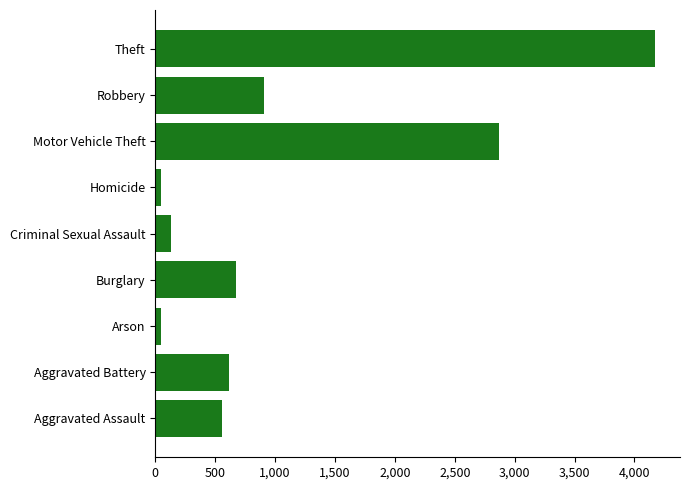

What is the maximum value shown in the chart?

4172